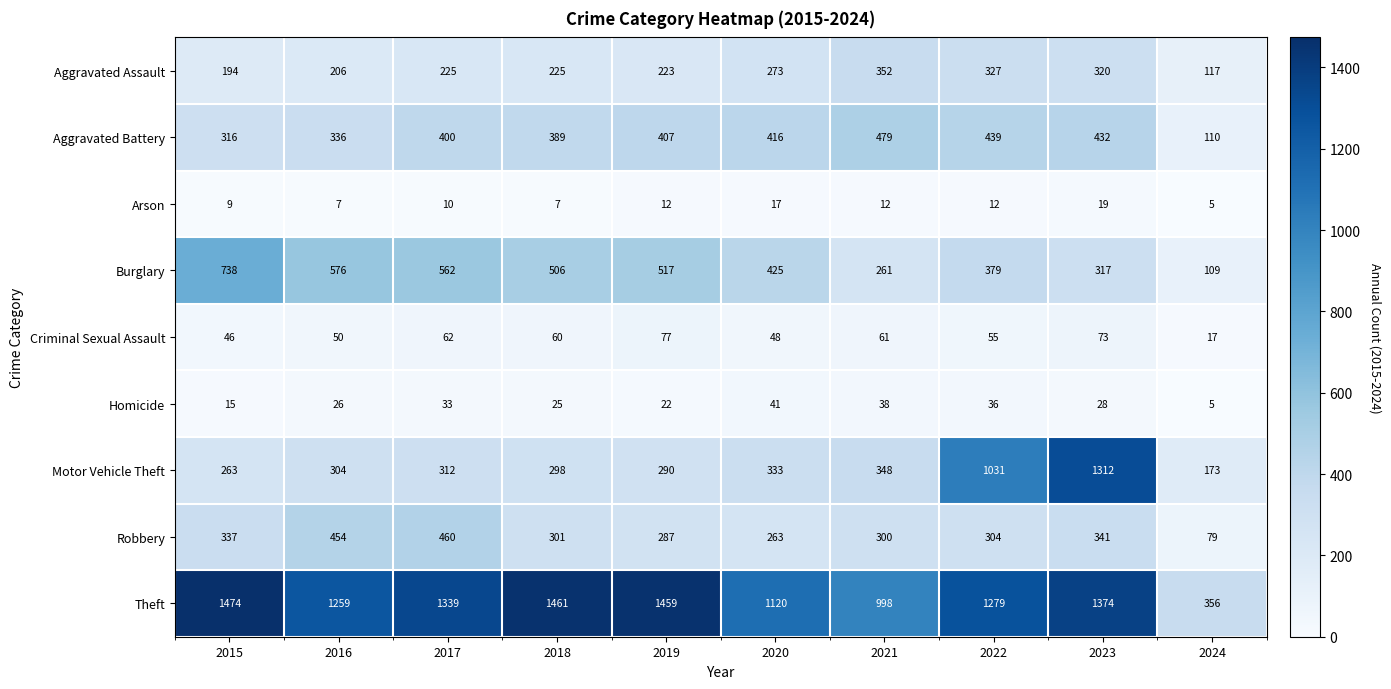

What is the spread (max minus min) of values at 2019?

1447